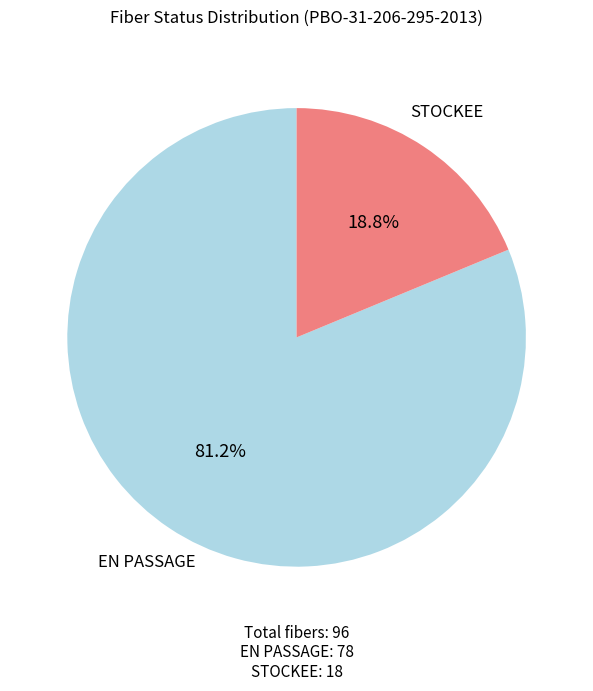

To the nearest percent, what is the difference between the largest and smallest slice percentages?

62%